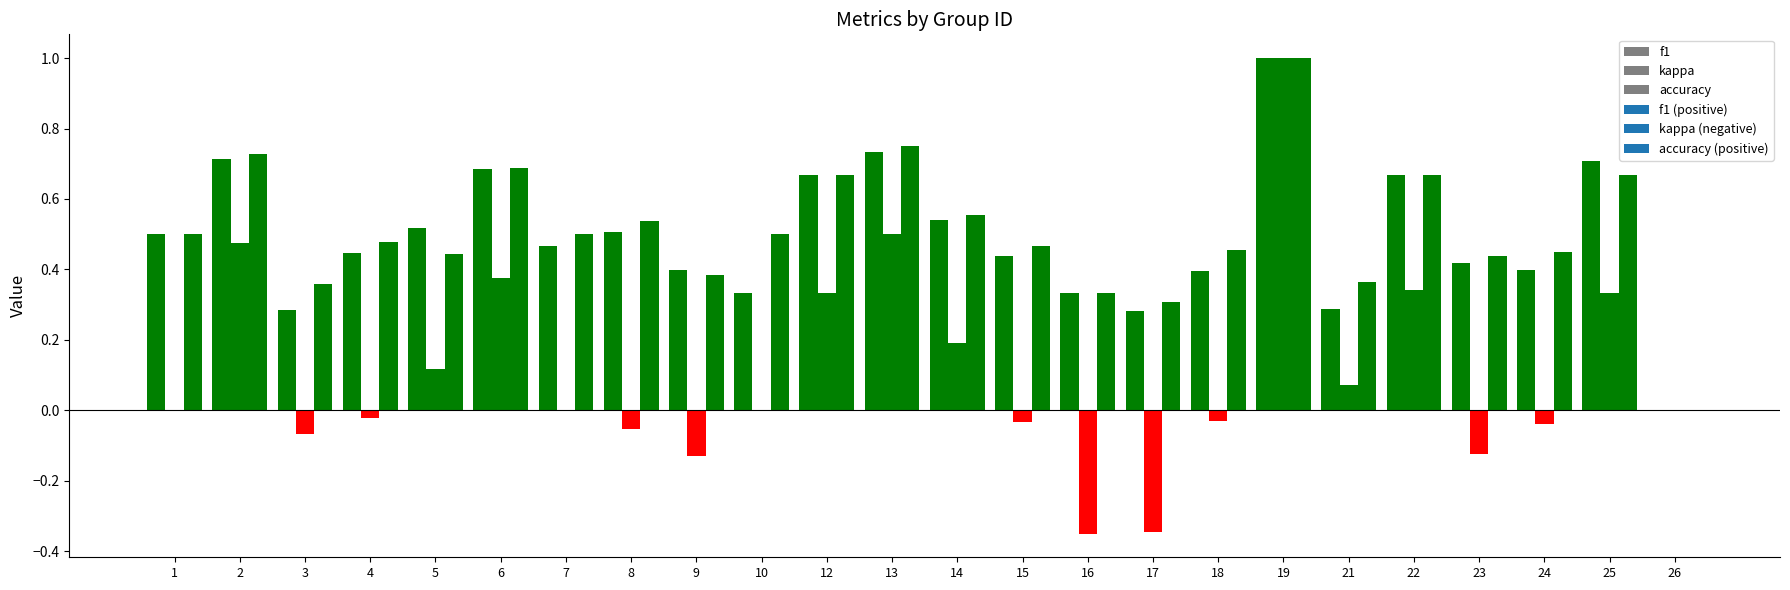

What is the total value across all series at 12?

1.7